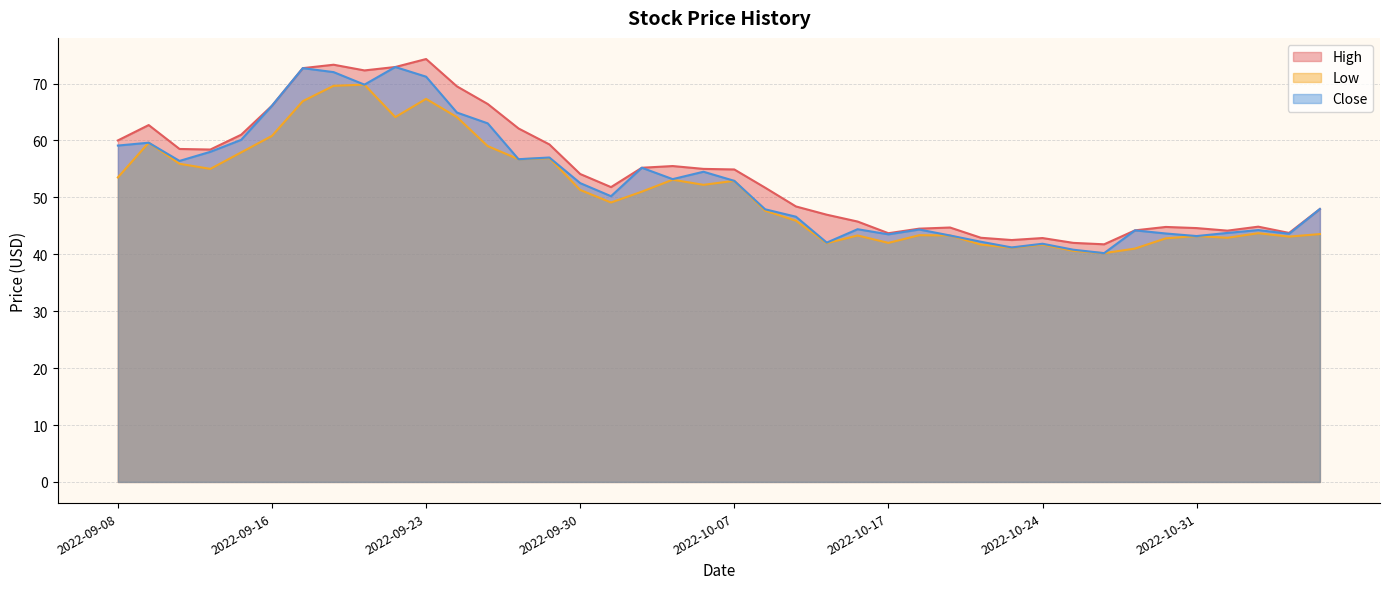

What is the total value across all series at 2022-09-20?

214.9